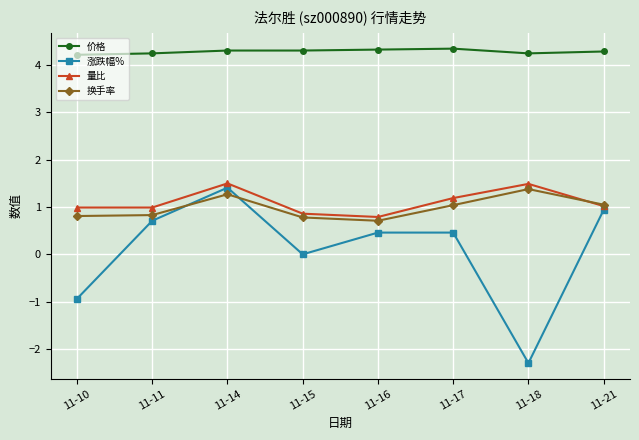

Is it true that 涨跌幅% equals 0.9 at 11-14?

False